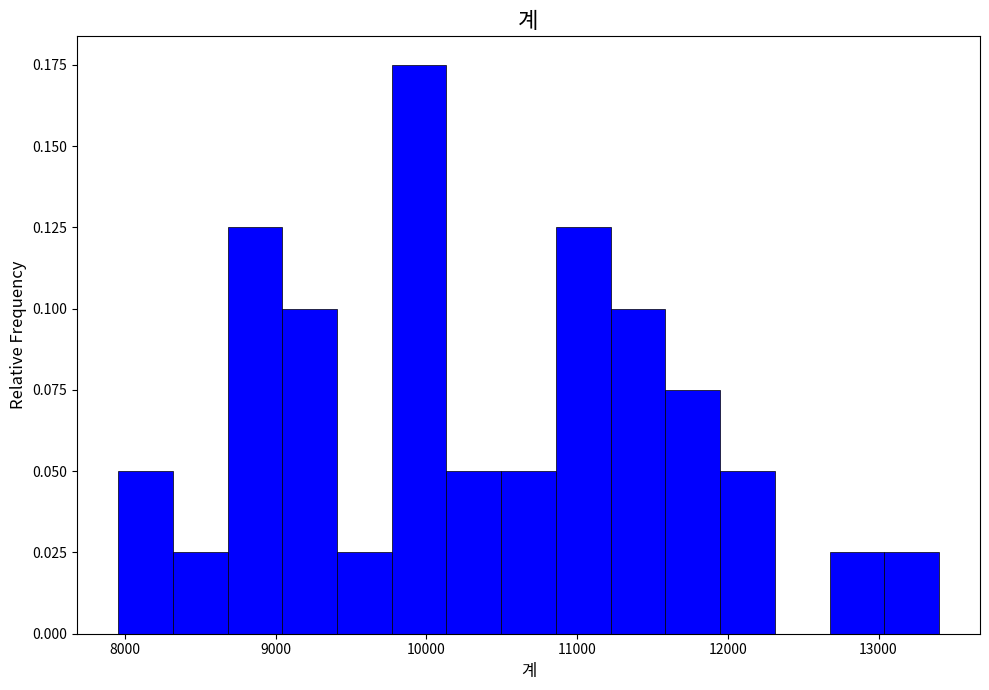

Read against the x-axis, roughly where is the centre of the tallest bar?

10000